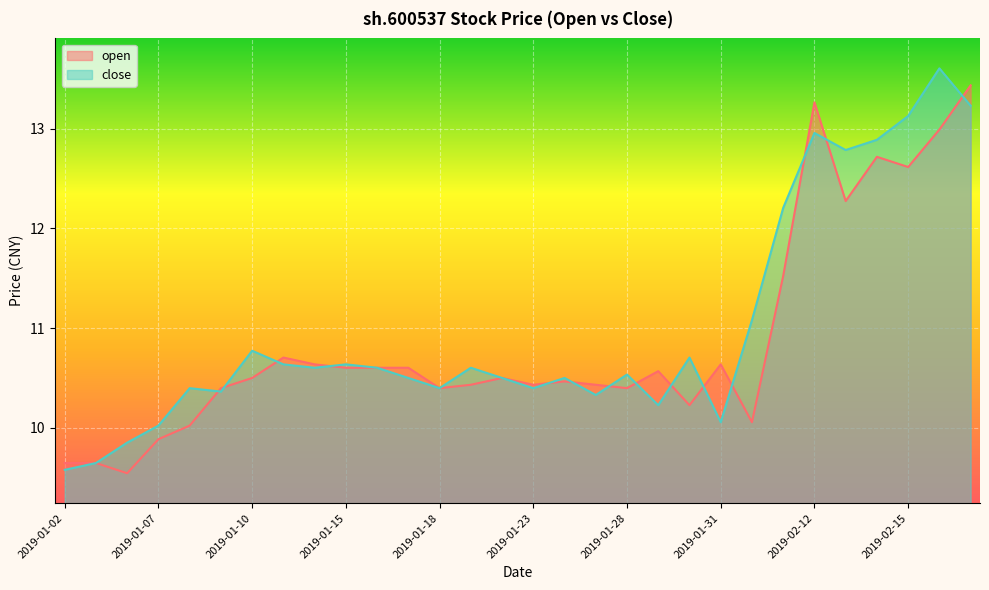

Which series has the largest range (max minus min)?

close